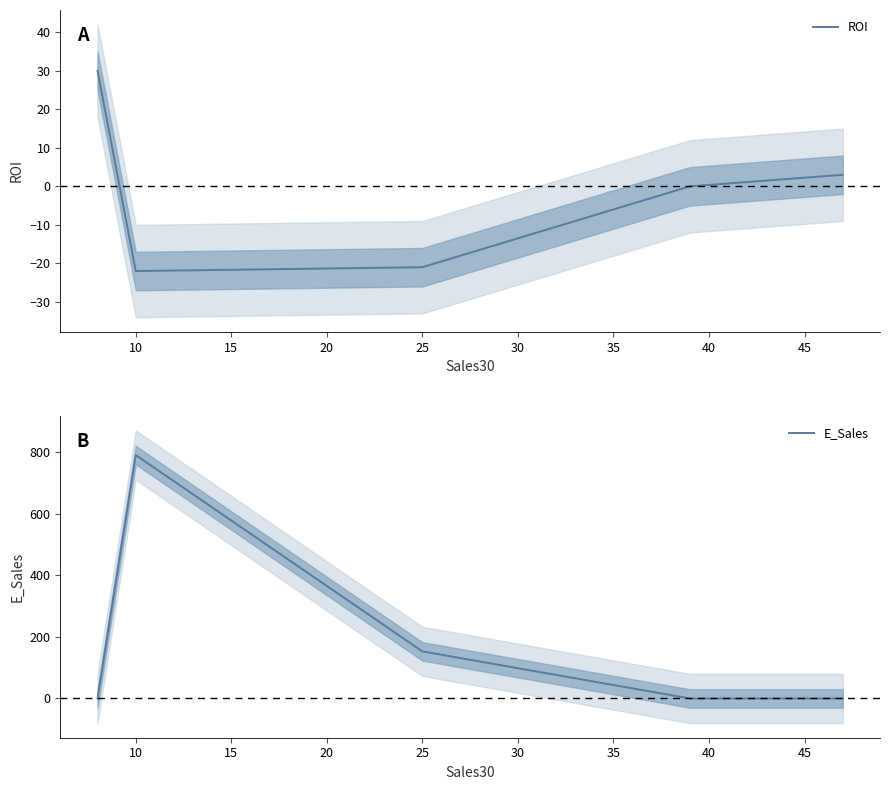

The ROI series shows -13 at 25. True or false?

False